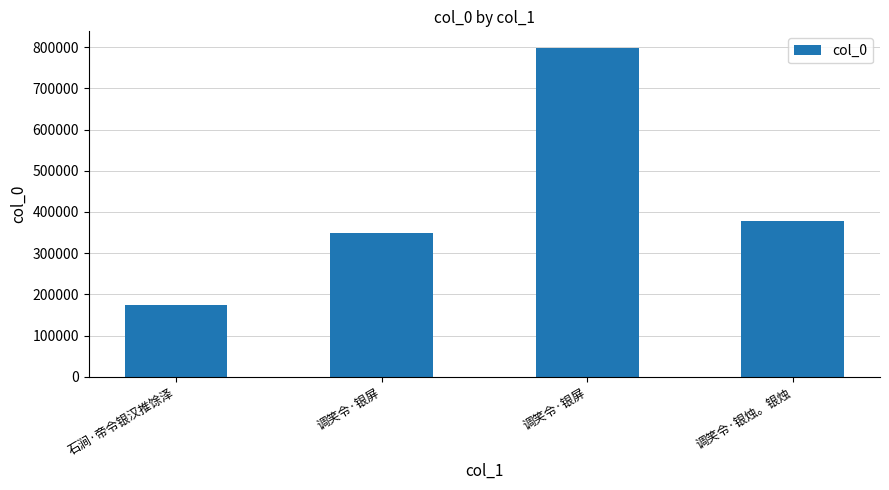

What value does the data have at 调笑令·银屏?

349827